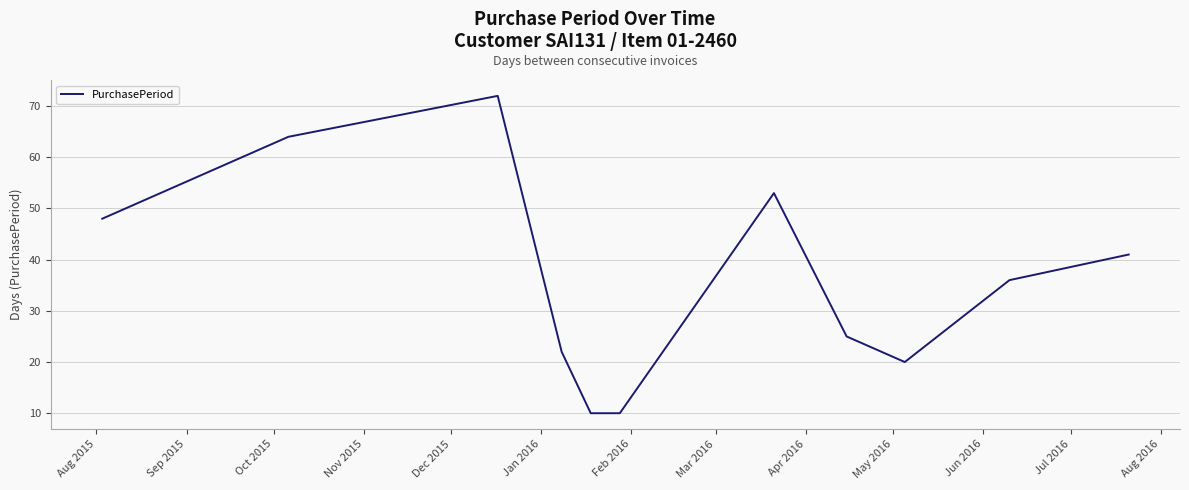

What is the maximum value shown in the chart?

72